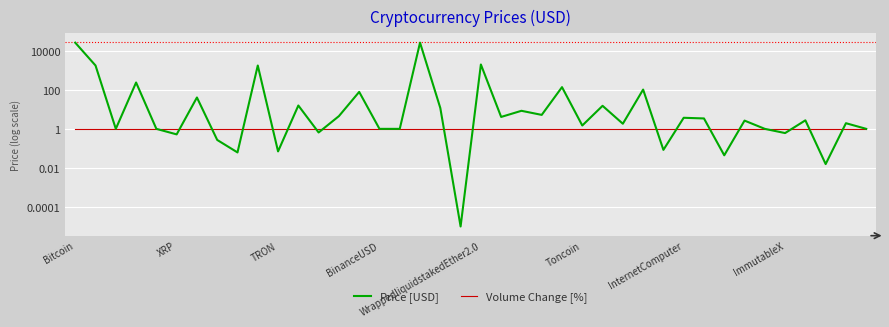

True or false: Volume Change [%] and Price [USD] cross at least once.

True